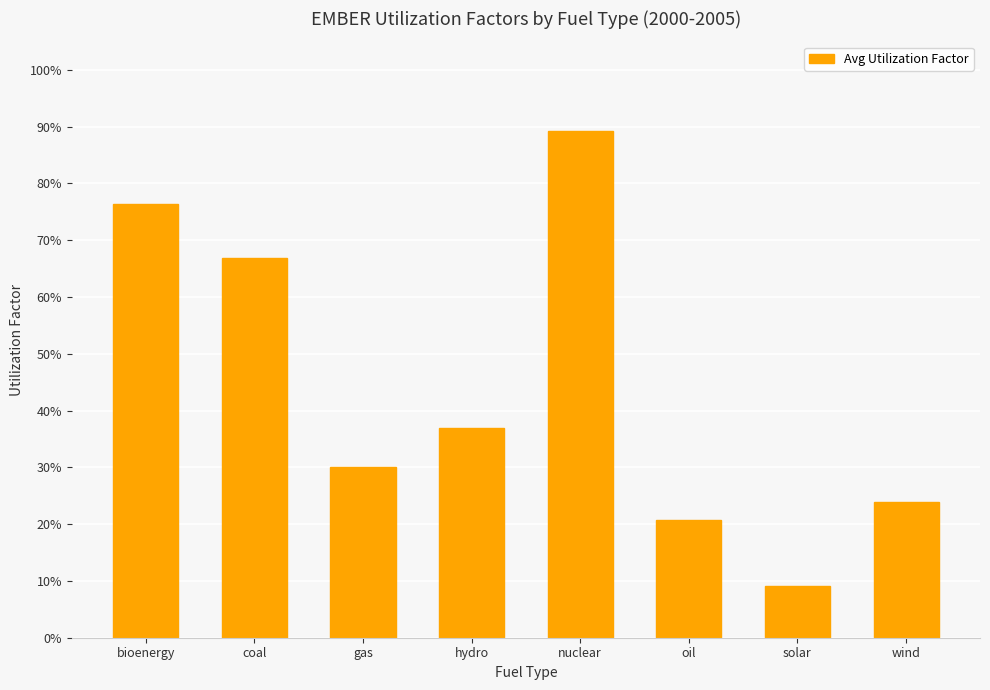

What is the difference between the maximum and minimum values?

0.8